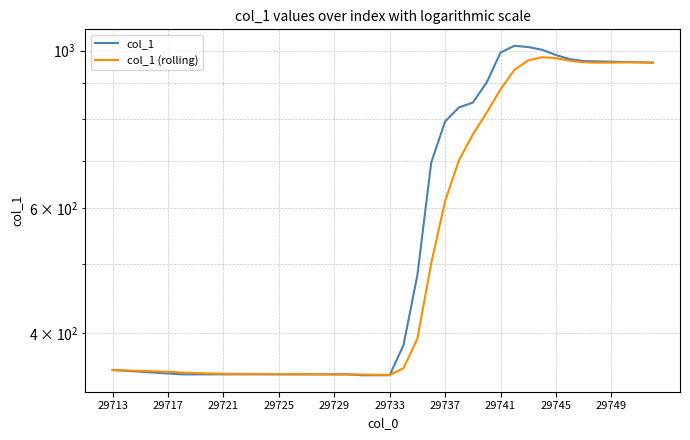

What is the sum of the col_1 values at 36 and 35?

1931.0